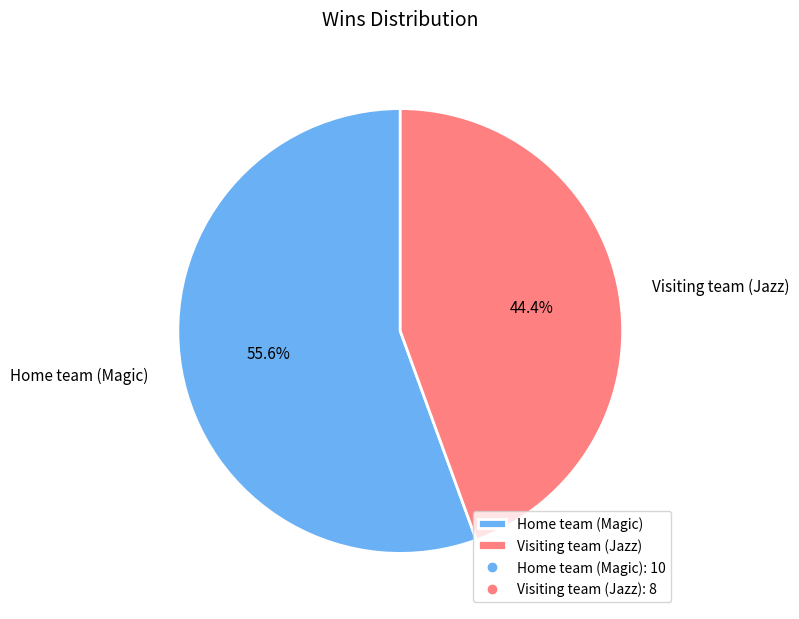

Does Visiting team (Jazz) represent more than half of the total?

No